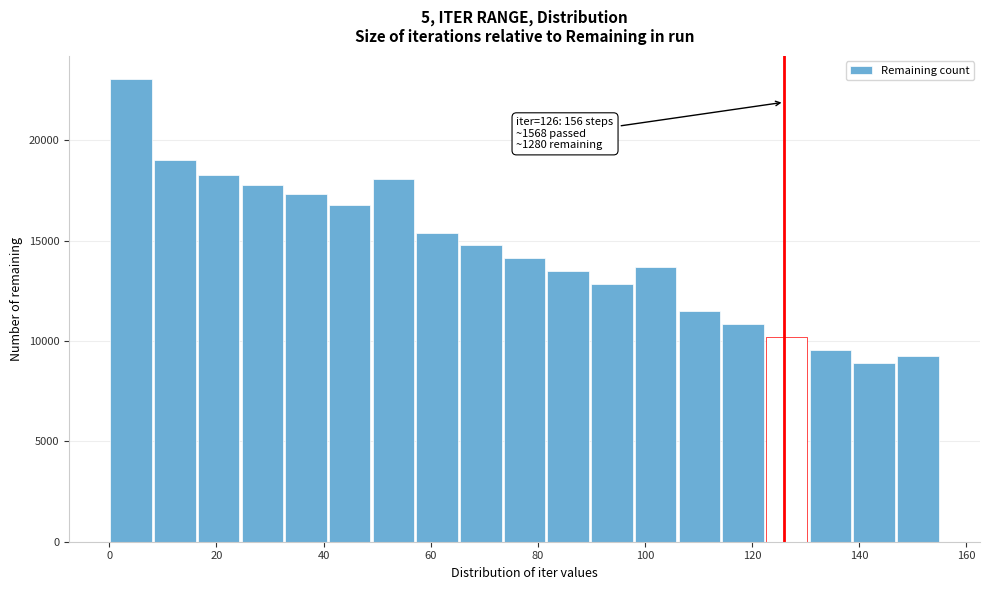

Over which range of the x-axis is the bar tallest?

0 to 8